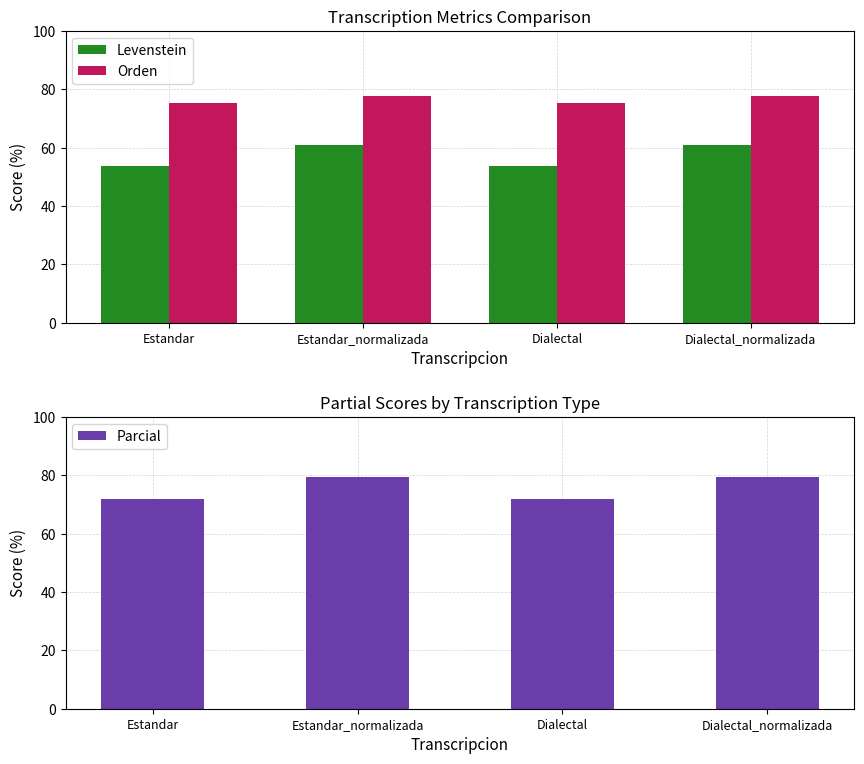

What is the label of the 3rd bar from the left?

Dialectal